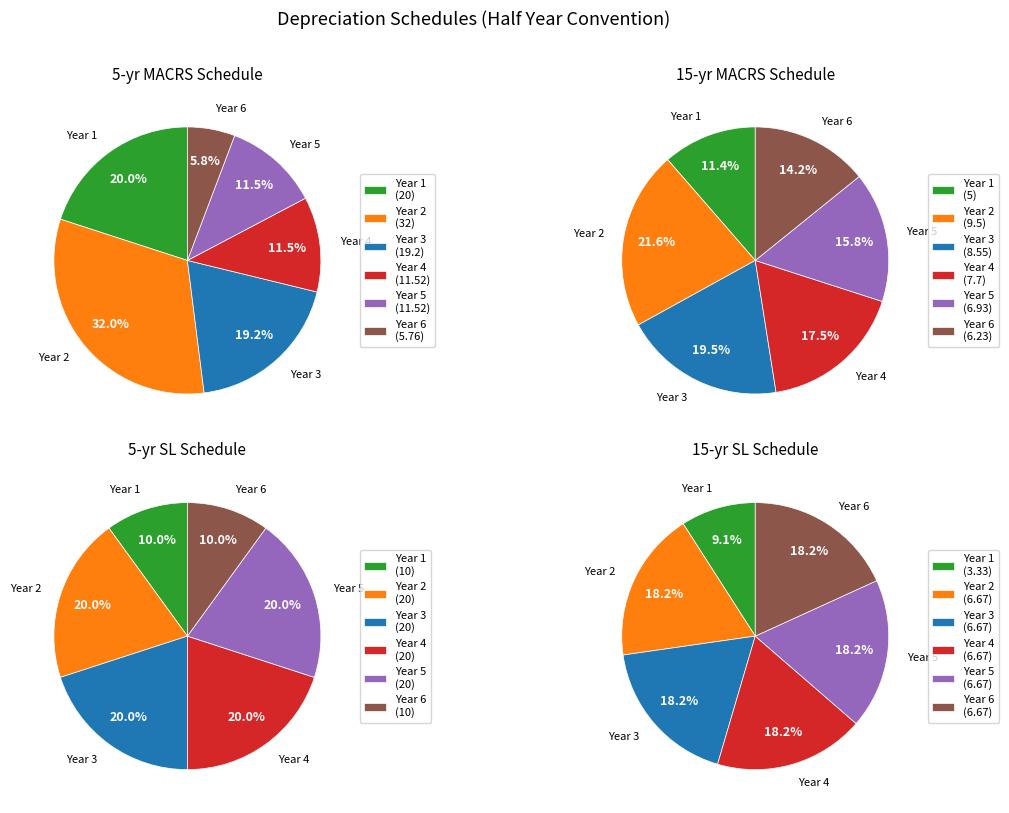

Which has a higher value, Year 3 or Year 4?

Year 3